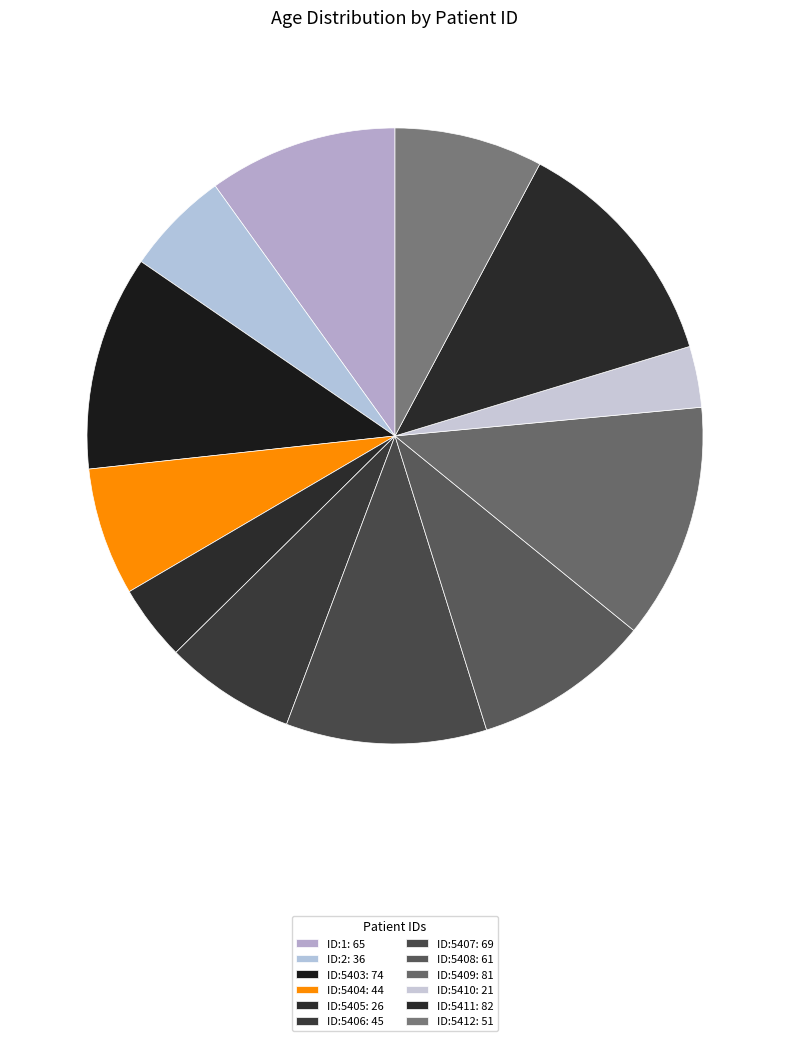

Is there any slice that represents more than half of the pie?

No